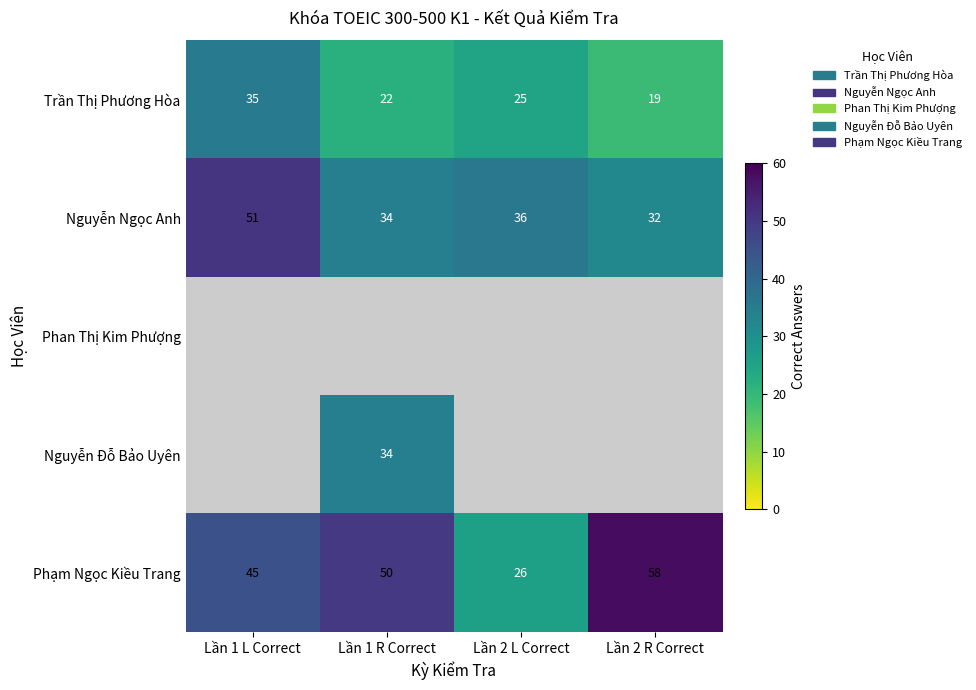

The Phạm Ngọc Kiều Trang series shows 10.3 at Lần 2 L Correct. True or false?

False